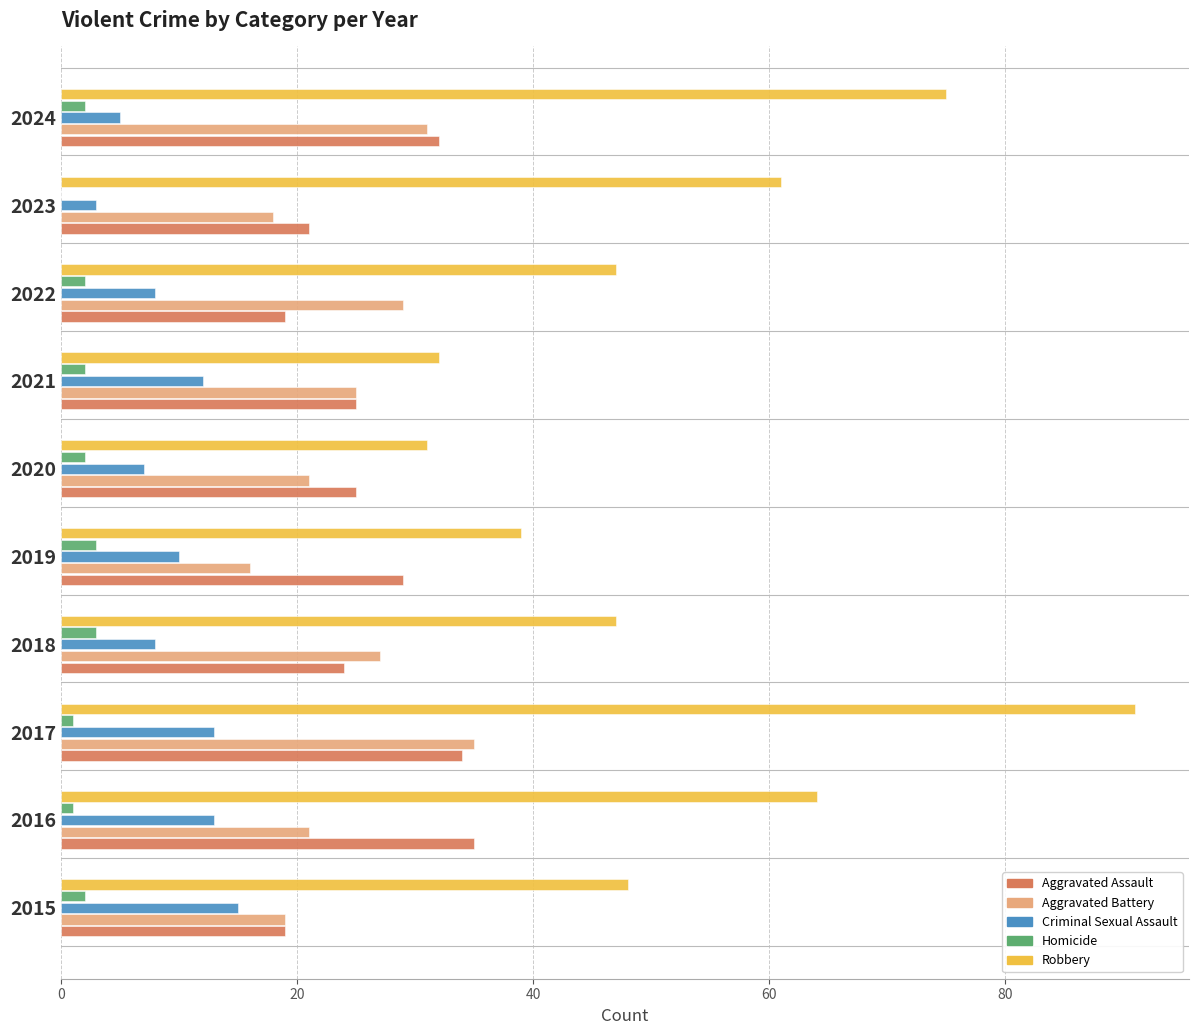

What is the sum of all Robbery values?

535